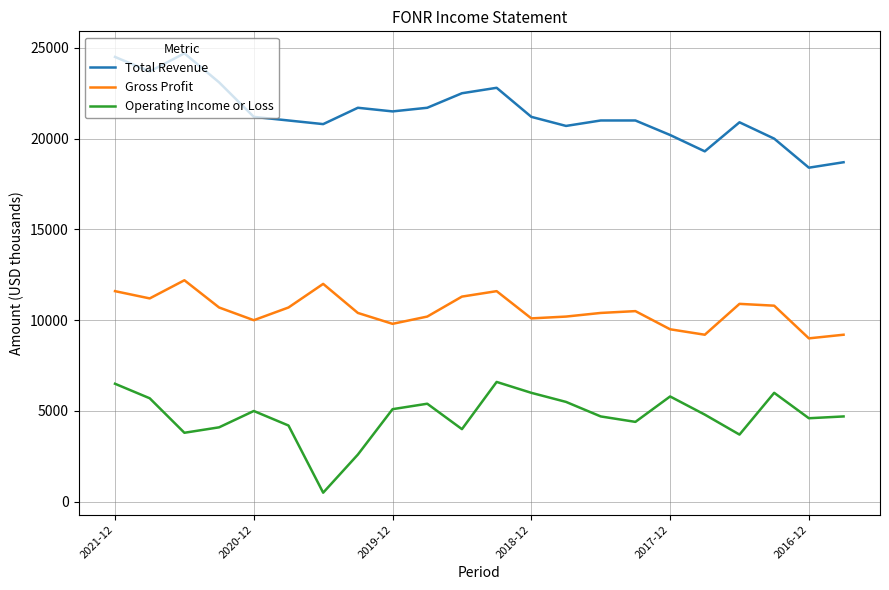

What is the difference between the maximum and minimum values in the Operating Income or Loss series?

6100